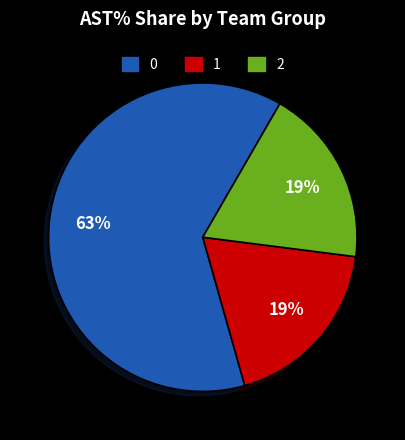

Count the number of slices in the pie.

3